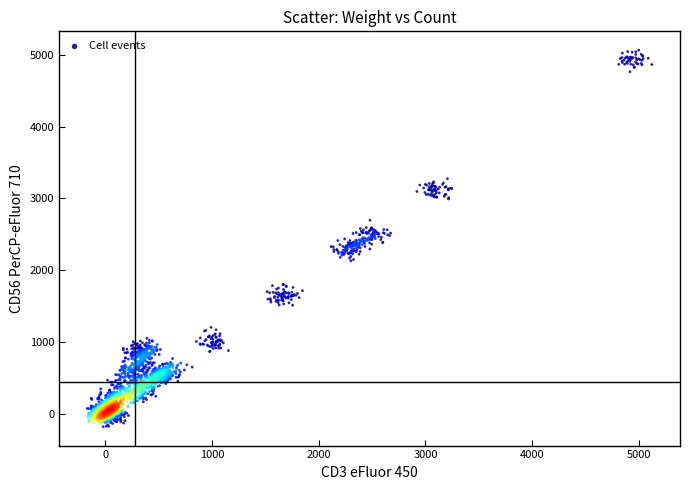

What is the range of Y values (max minus min)?

5248.0